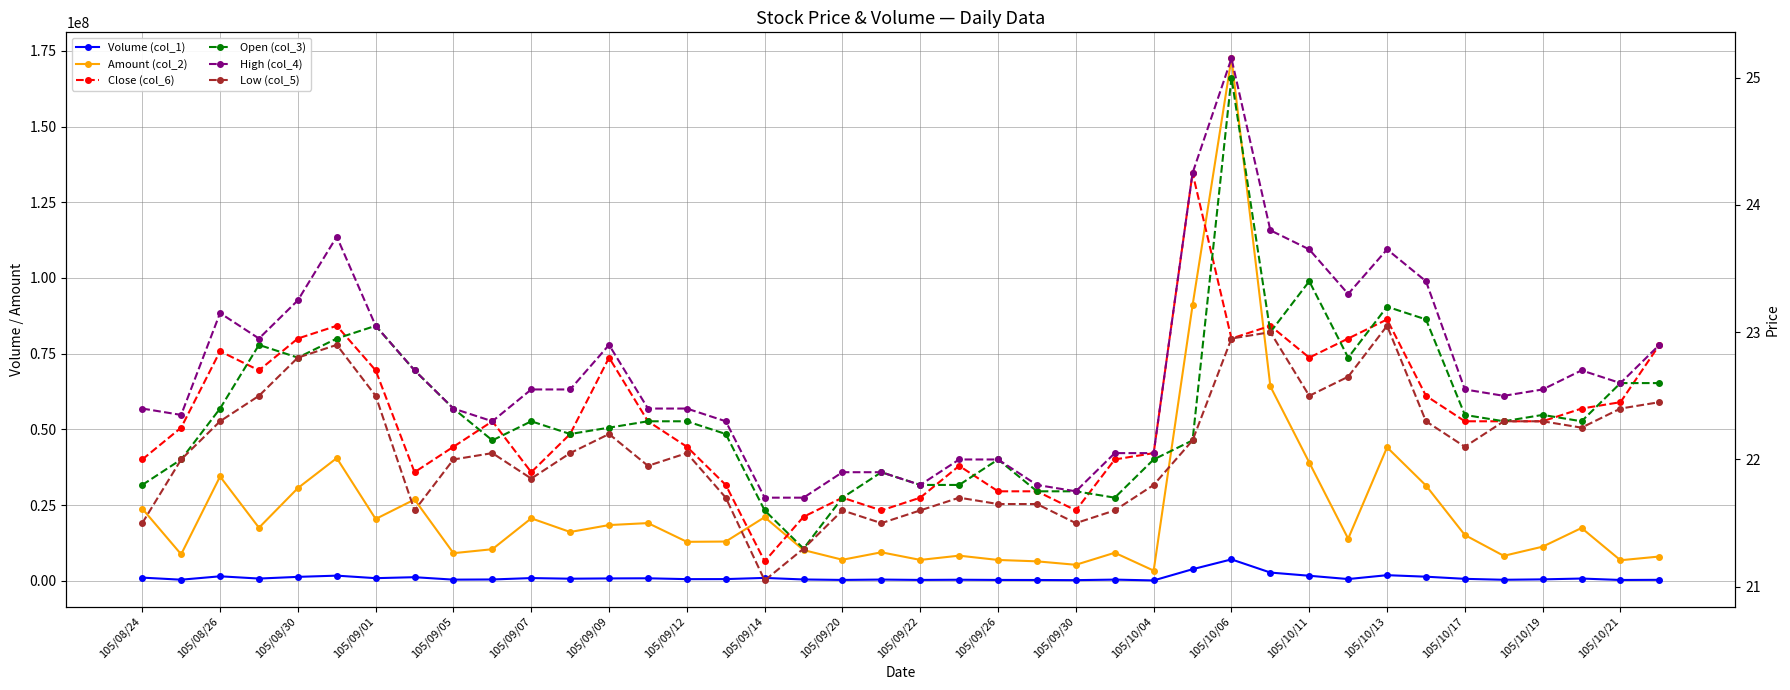

What is the minimum value for Volume (col_1)?

154351.0